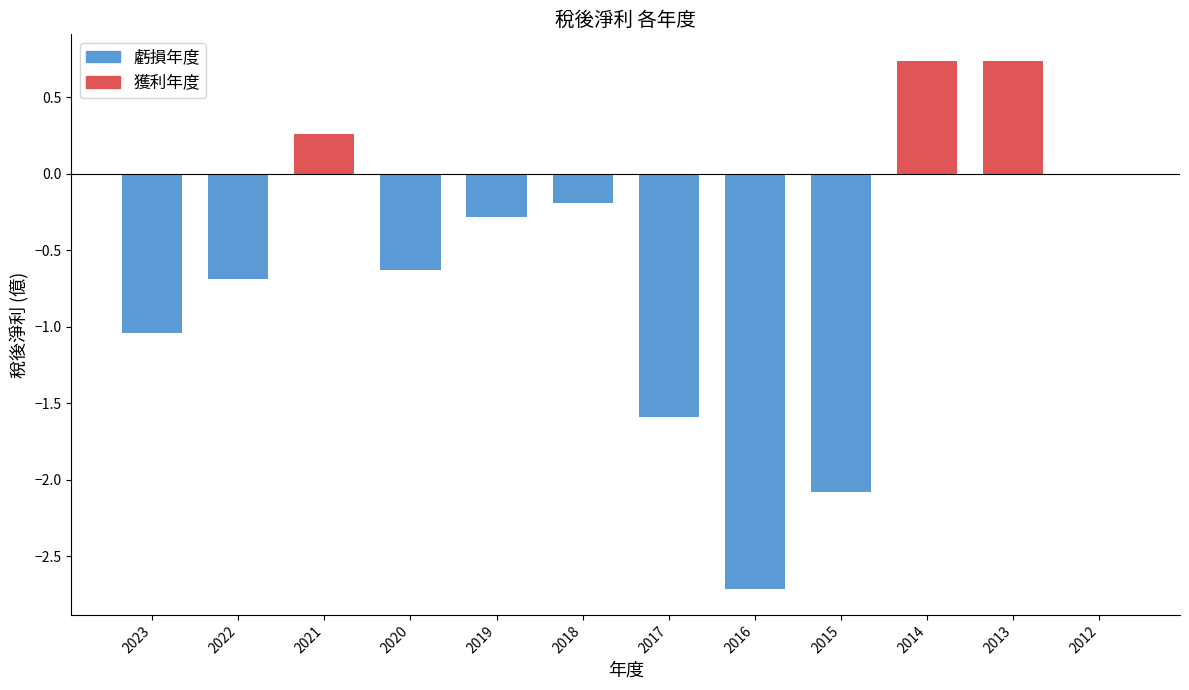

Where is the data nearest to the value 0?

2012